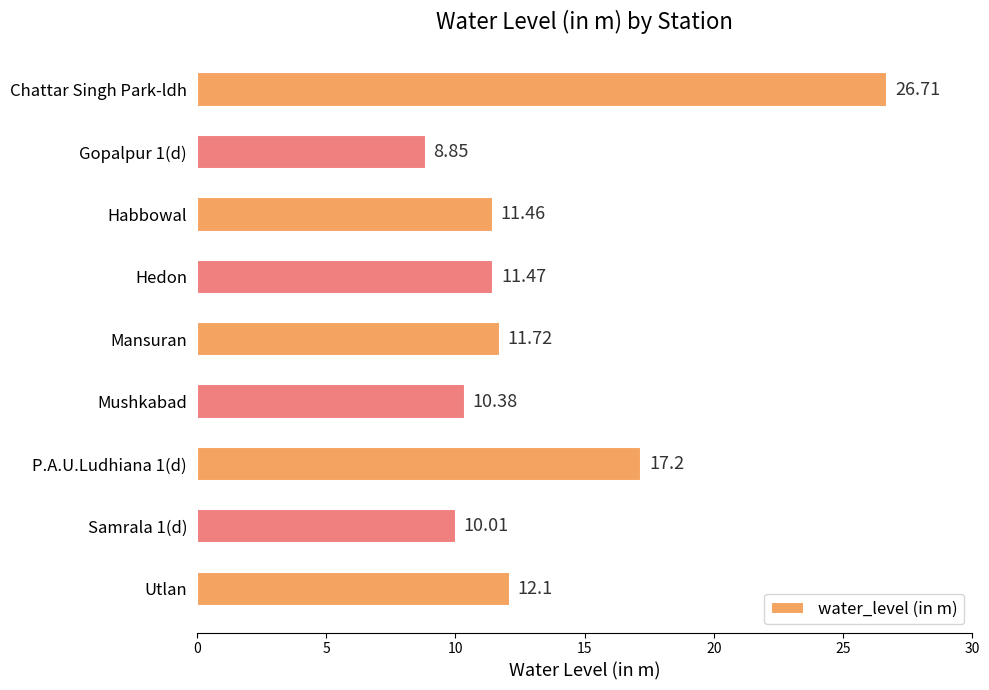

How many data points does each series have?

9